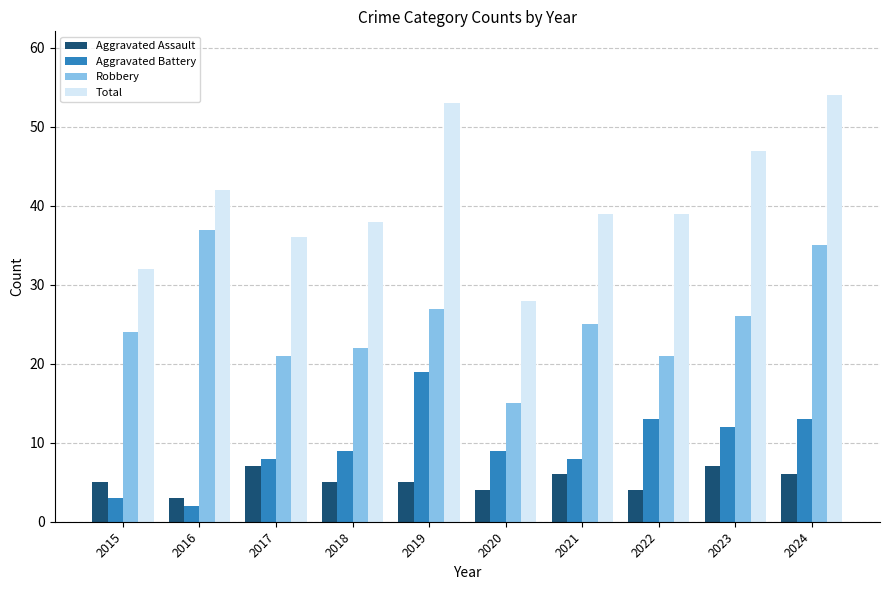

Count the number of categories in the chart.

10